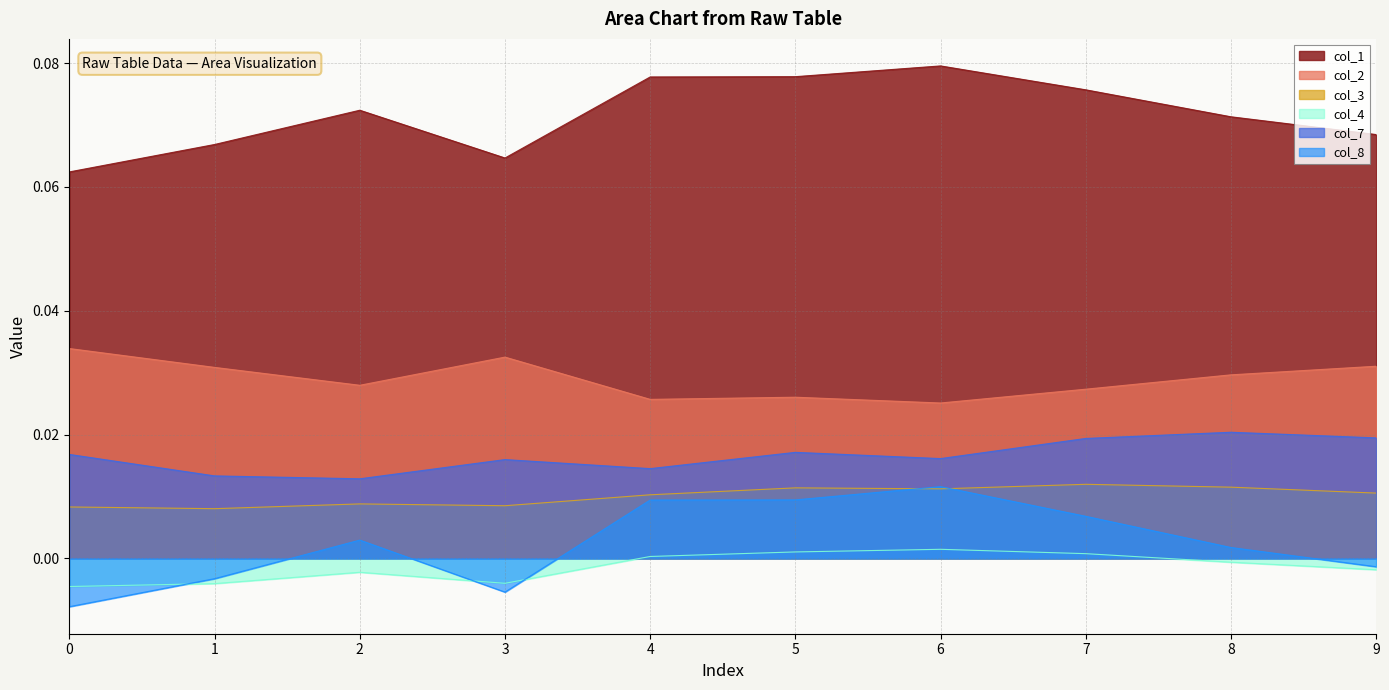

List the series in order of their peak value, highest first.

col_1, col_2, col_7, col_3, col_8, col_4